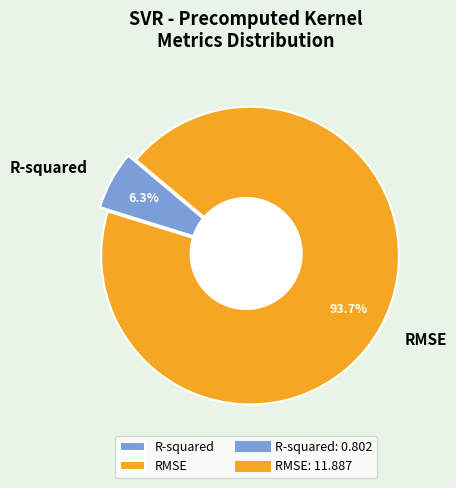

True or false: RMSE accounts for 94% of the total.

True